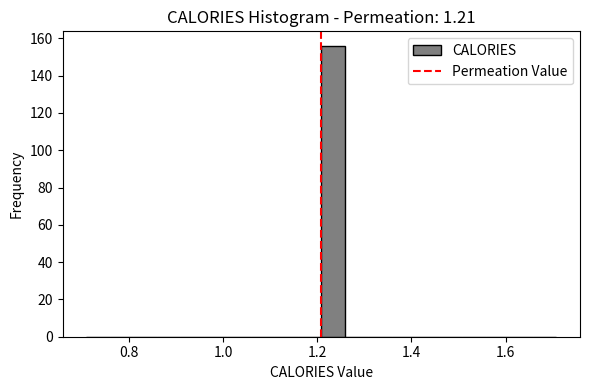

Read against the x-axis, roughly where is the centre of the tallest bar?

1.24